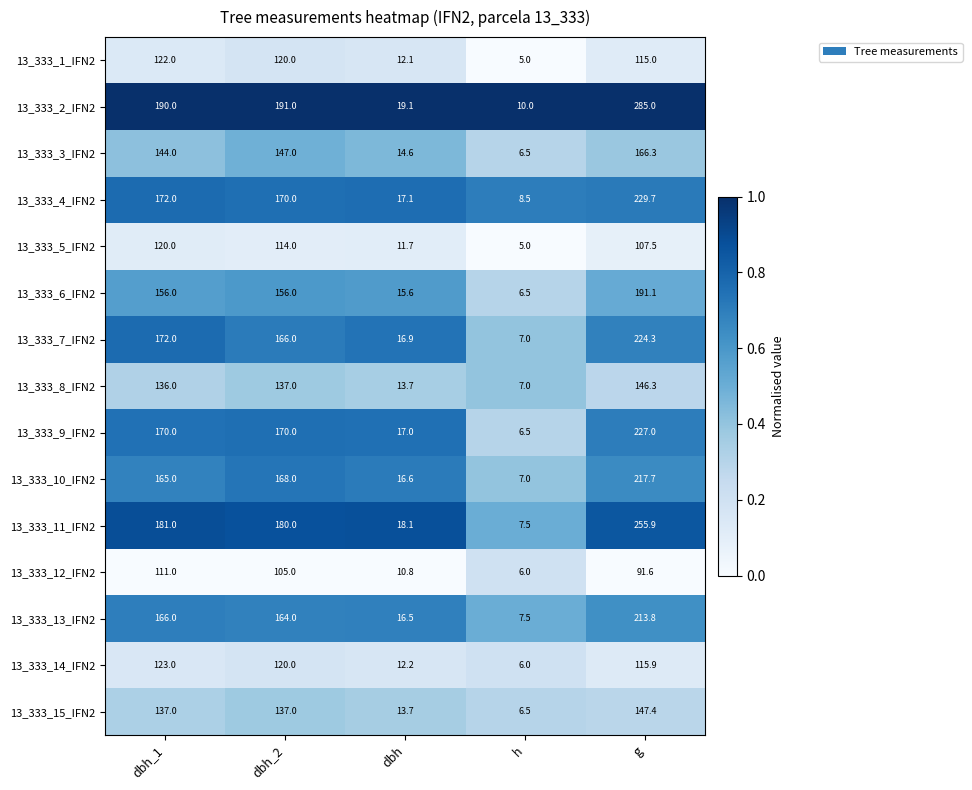

Which series changed the most between dbh and g?

13_333_2_IFN2